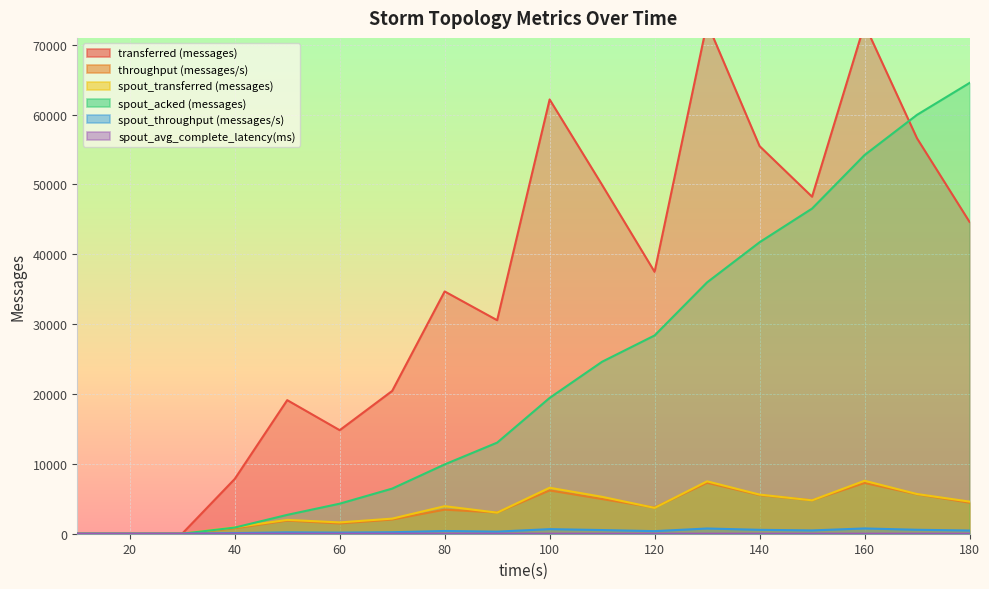

True or false: throughput (messages/s) and spout_acked (messages) cross at least once.

True